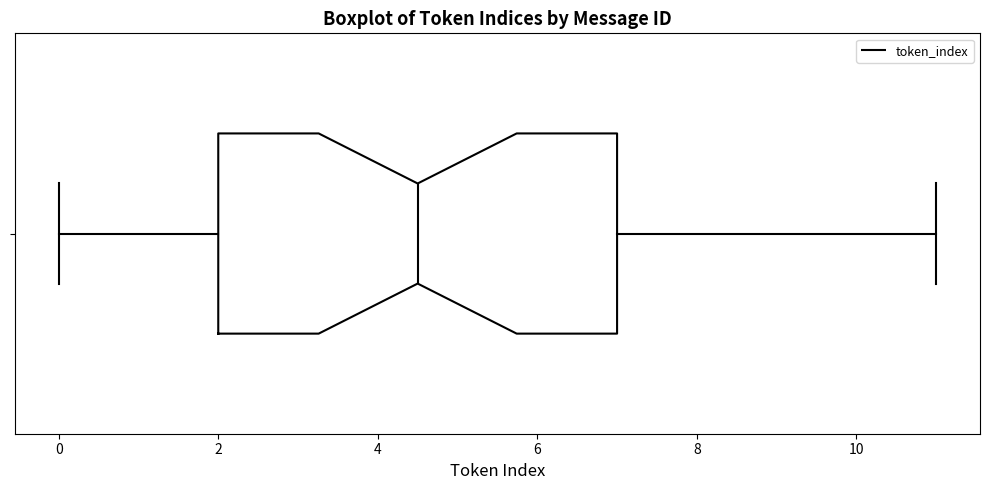

Where is the left edge of the box on the x-axis? The values are not printed on the chart, so give them approximately, as read against the axis.

2.0